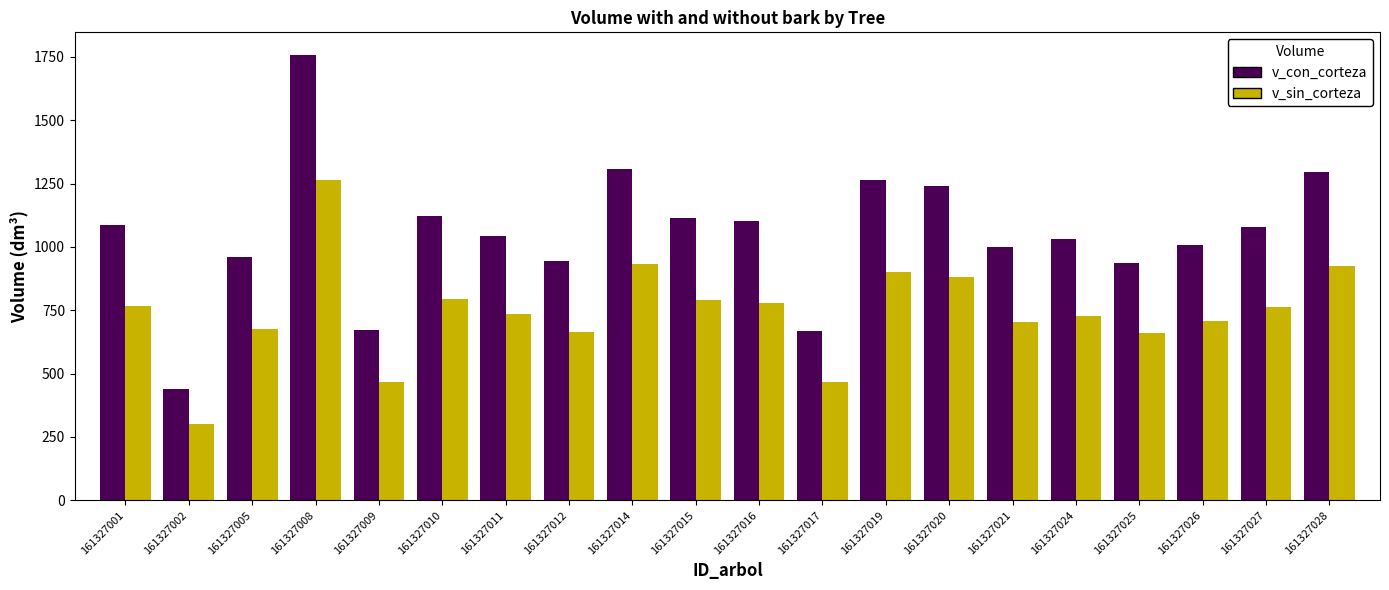

Is it true that v_con_corteza equals 1030.9 at 161327024?

True